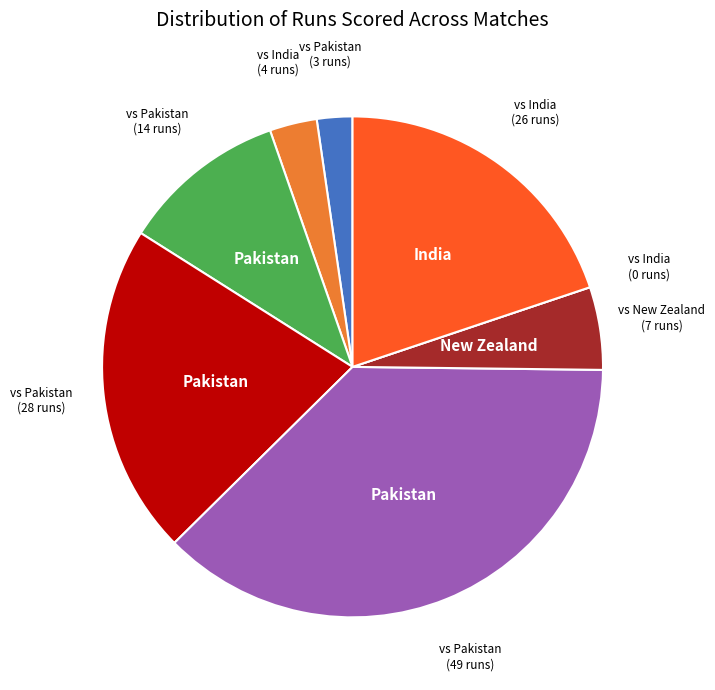

Does any single category account for the majority?

No